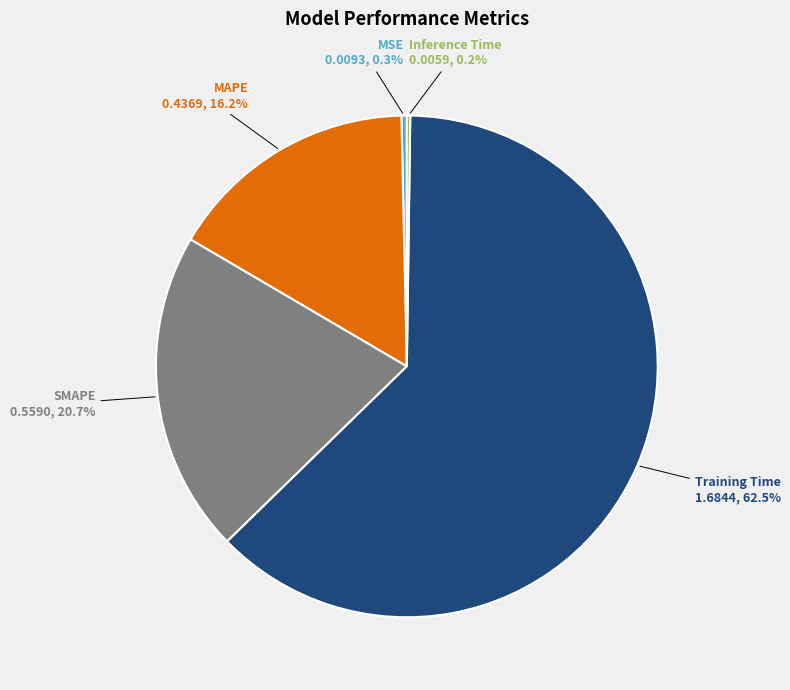

Does MSE represent more than half of the total?

No